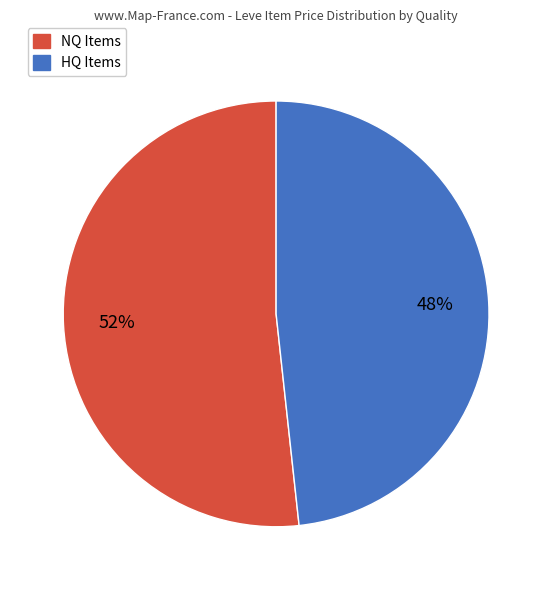

To the nearest percent, what is the average slice percentage?

50%